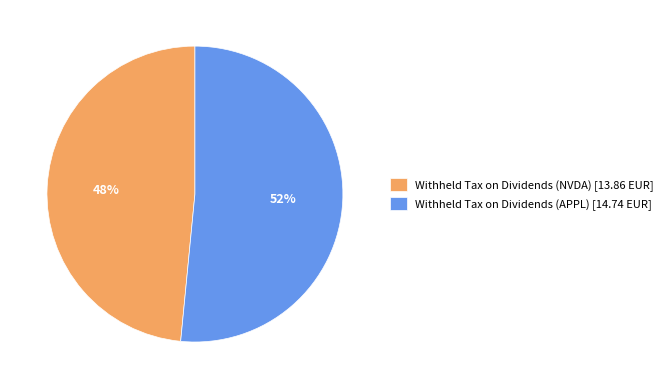

Count the number of slices in the pie.

2